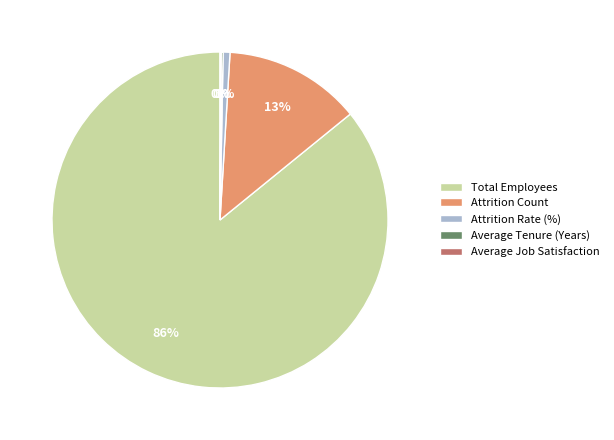

Which has a higher value, Attrition Count or Total Employees?

Total Employees